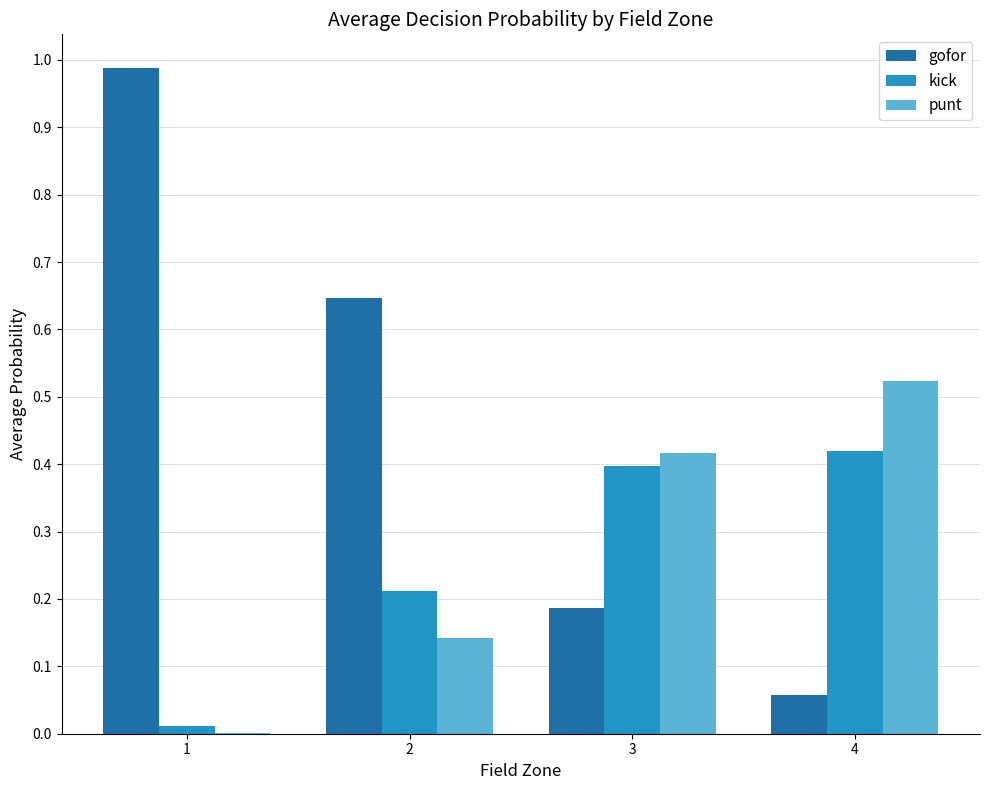

How many data points does each series have?

4